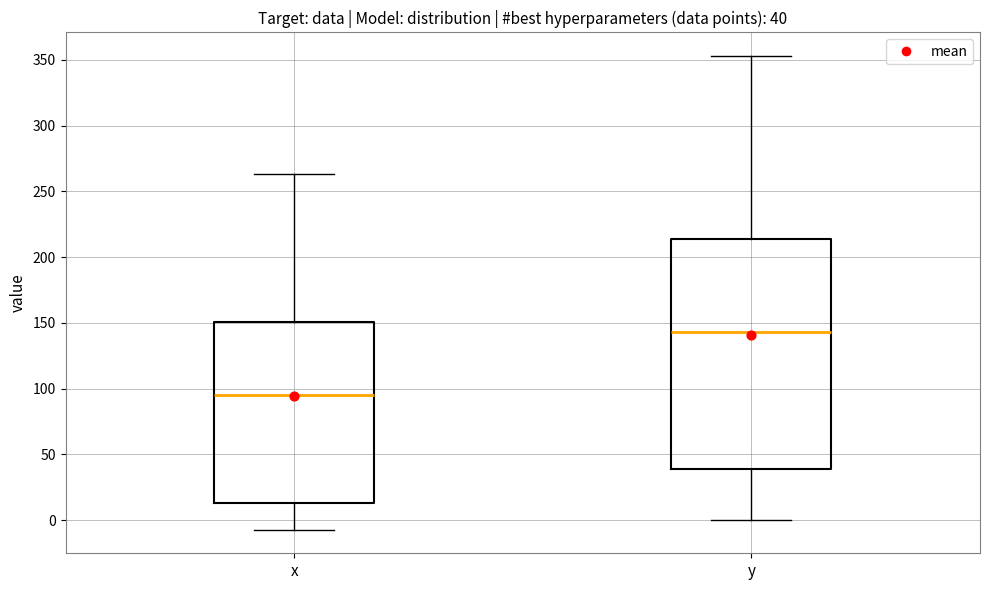

Which box's median line is the highest?

y